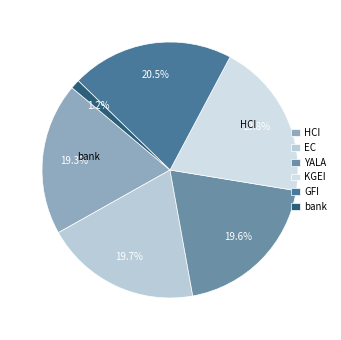

Which category has the biggest portion of the pie?

GFI